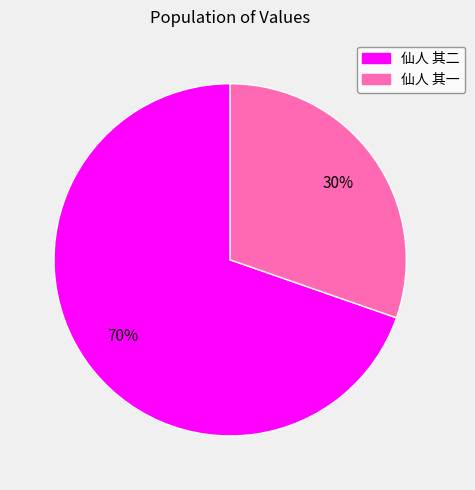

Is there a majority slice in this chart?

Yes